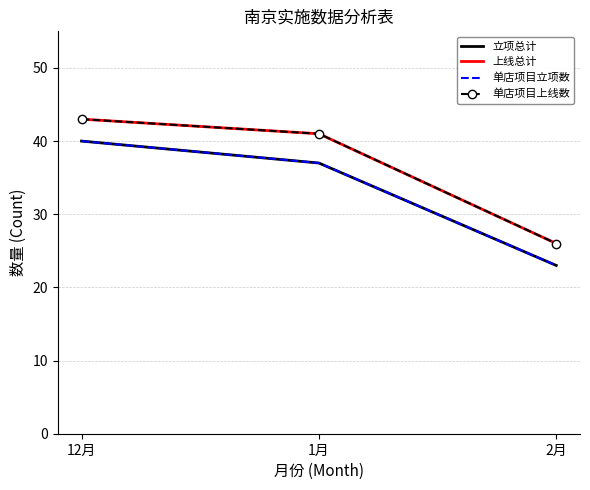

What is the value of the 立项总计 point at the 2nd from the left?

37